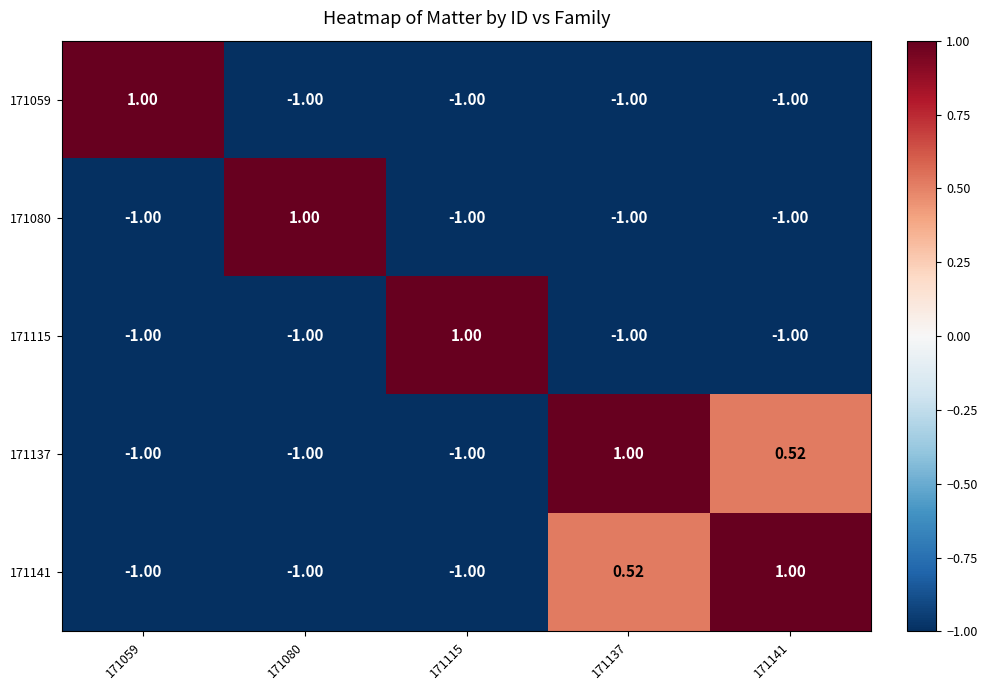

Is the value of 171059 at 171059 greater than the value of 171080 at 171115?

Yes